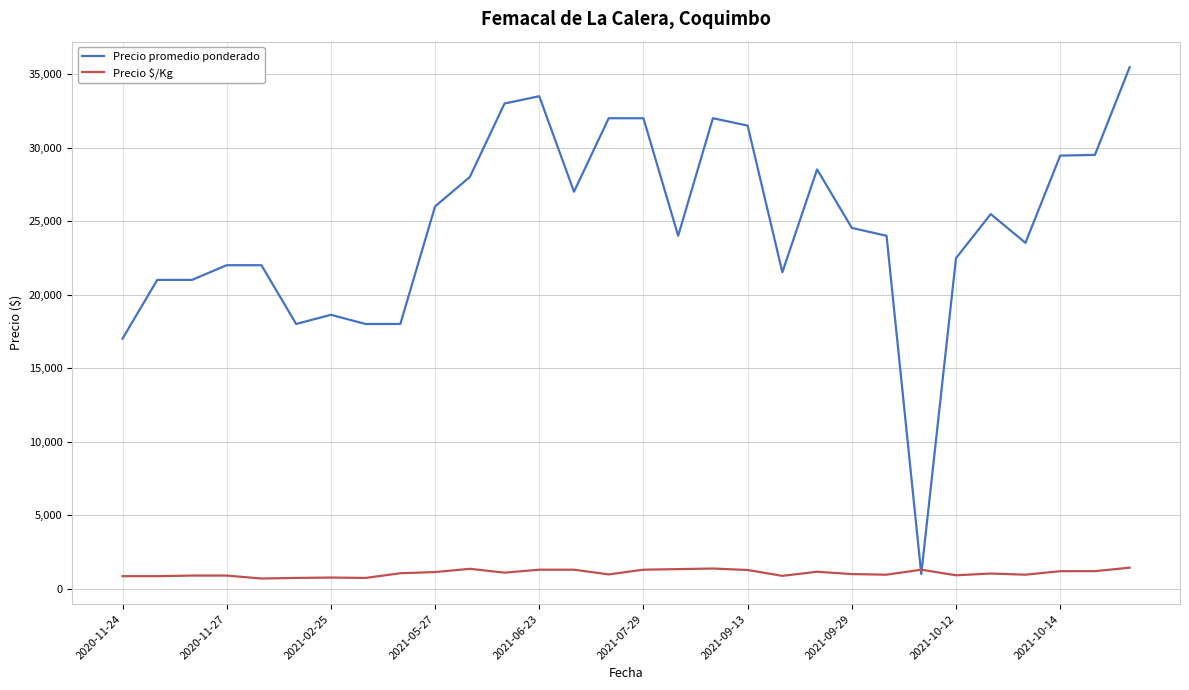

List the series in order of their peak value, lowest first.

Precio $/Kg, Precio promedio ponderado